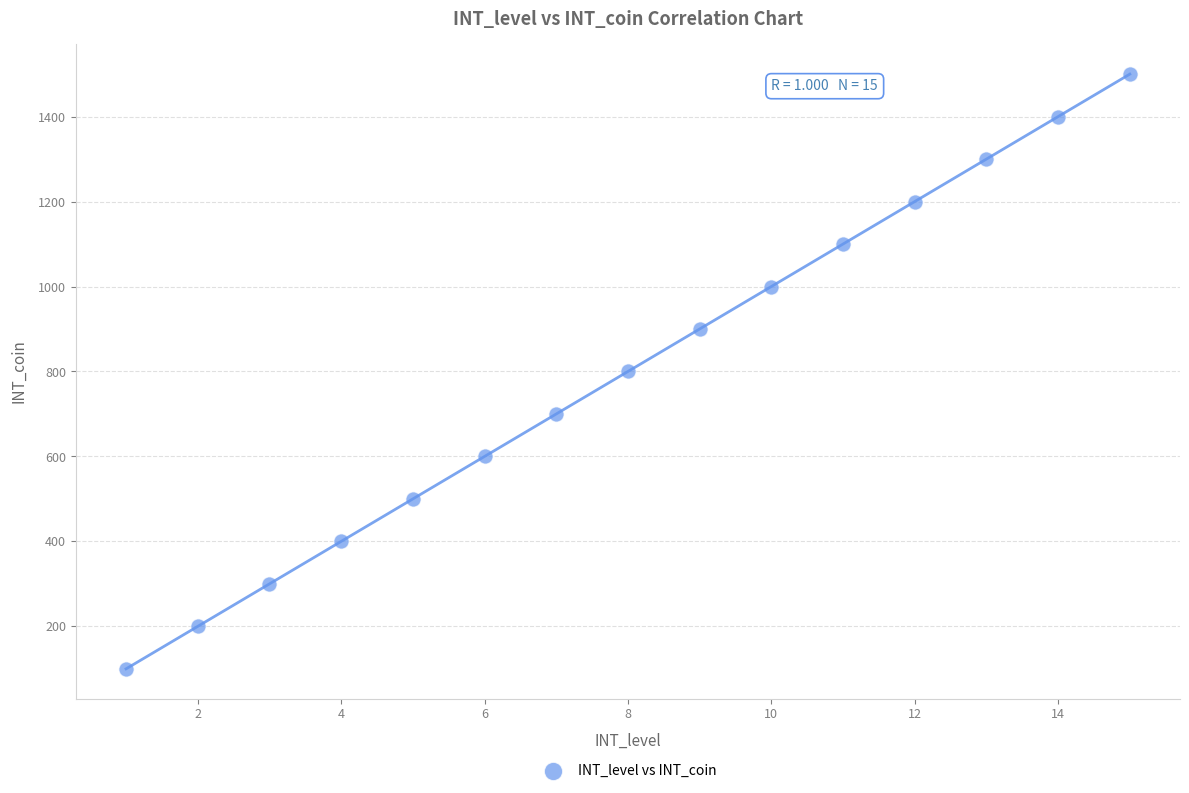

What is the range of Y values (max minus min)?

1400